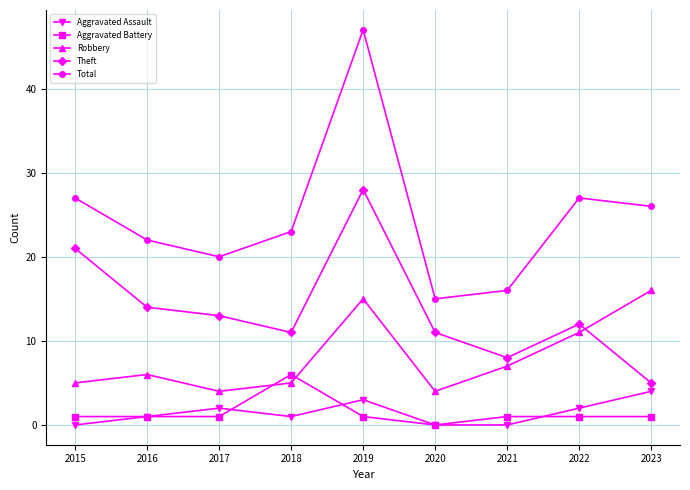

Is it true that Robbery equals 11 at 2022?

True